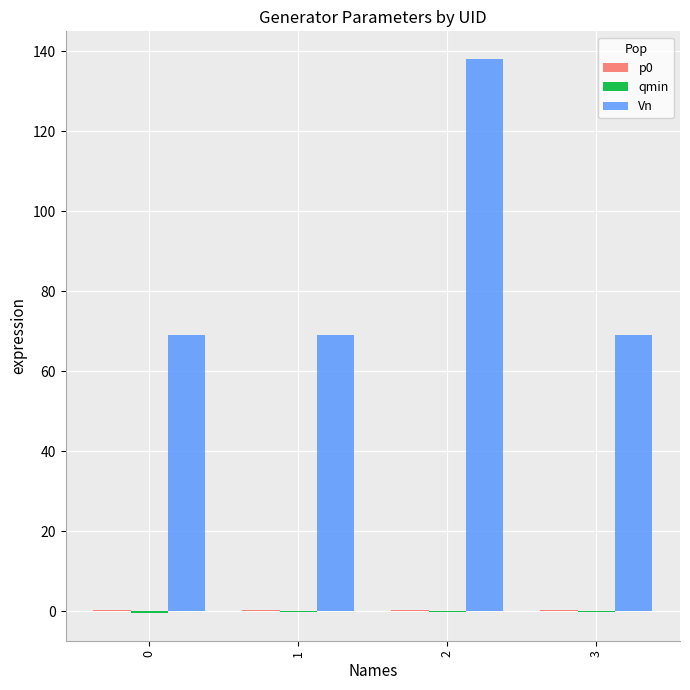

How many groups of bars are there?

4